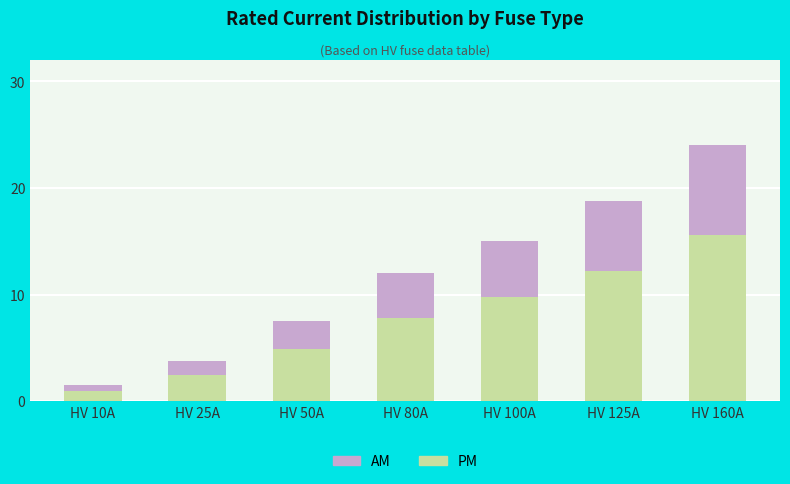

What is the sum of the PM values at HV 100A and HV 25A?

12.2